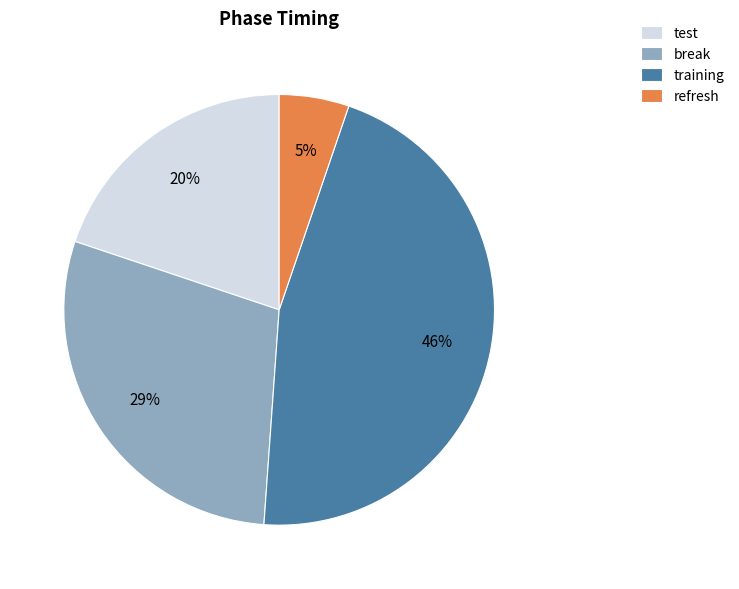

To the nearest percent, what portion does test represent?

20%